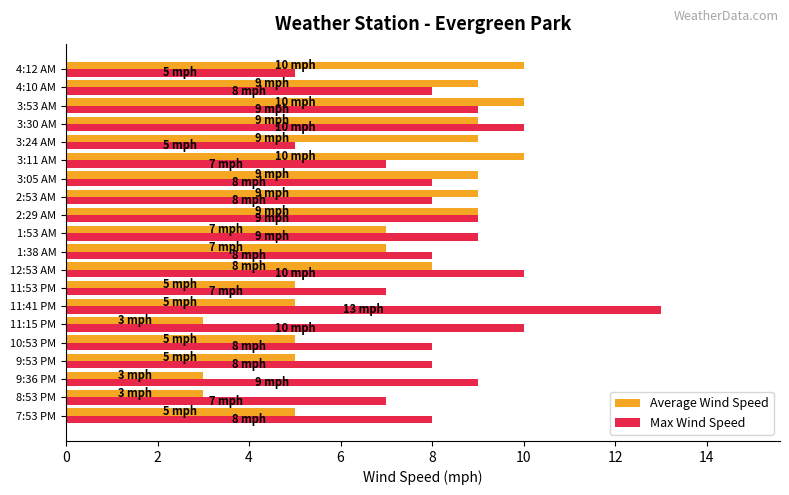

The Average Wind Speed series shows 9 at 3:30 AM. True or false?

True